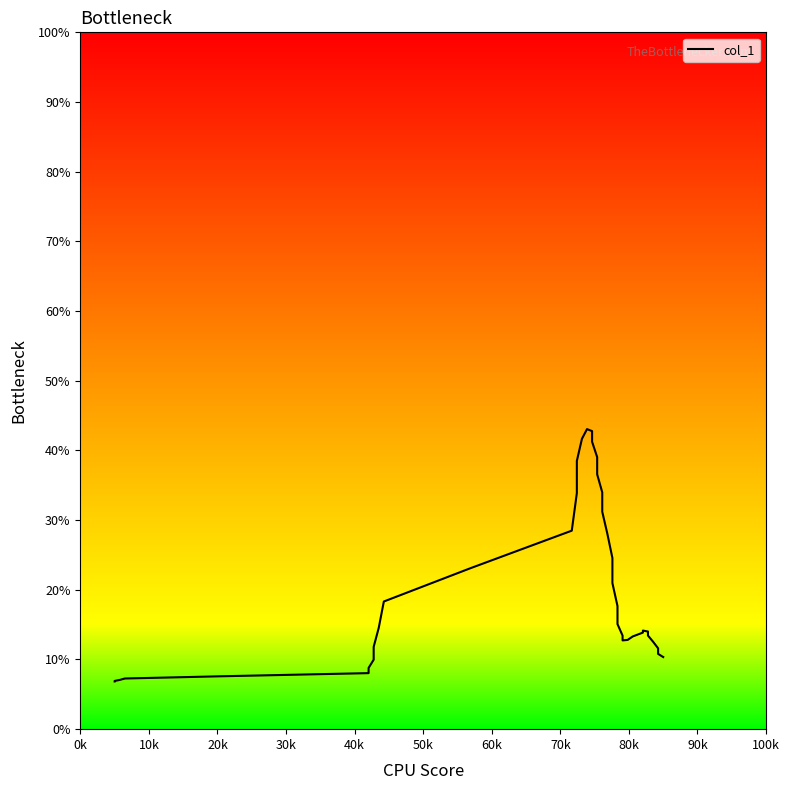

How many lines are shown in the chart?

1